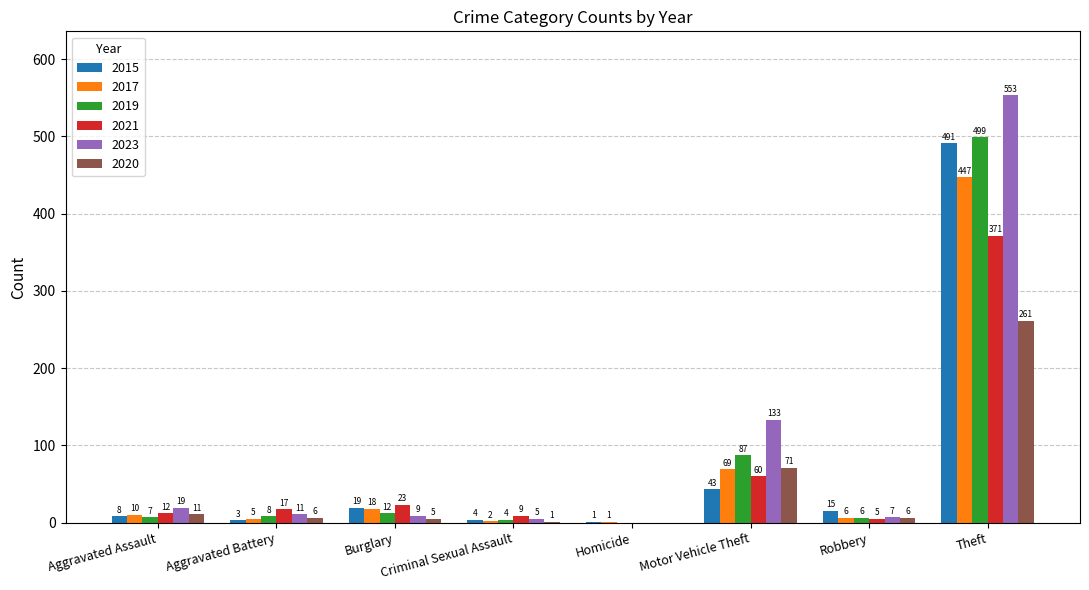

What is the sum of the 2015 values at Motor Vehicle Theft and Aggravated Battery?

46